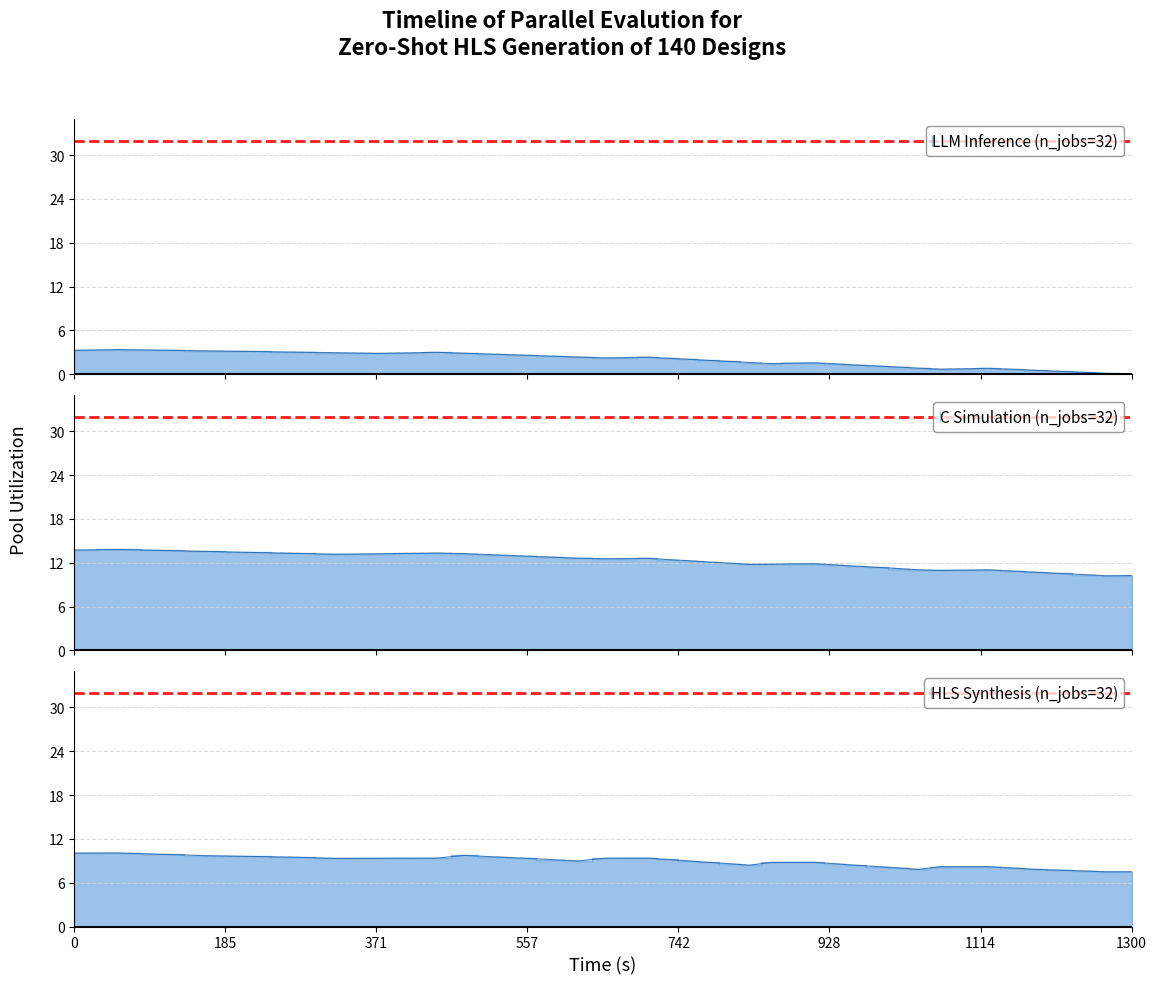

The value of Scen_1 at 31 is 0.3. True or false?

False